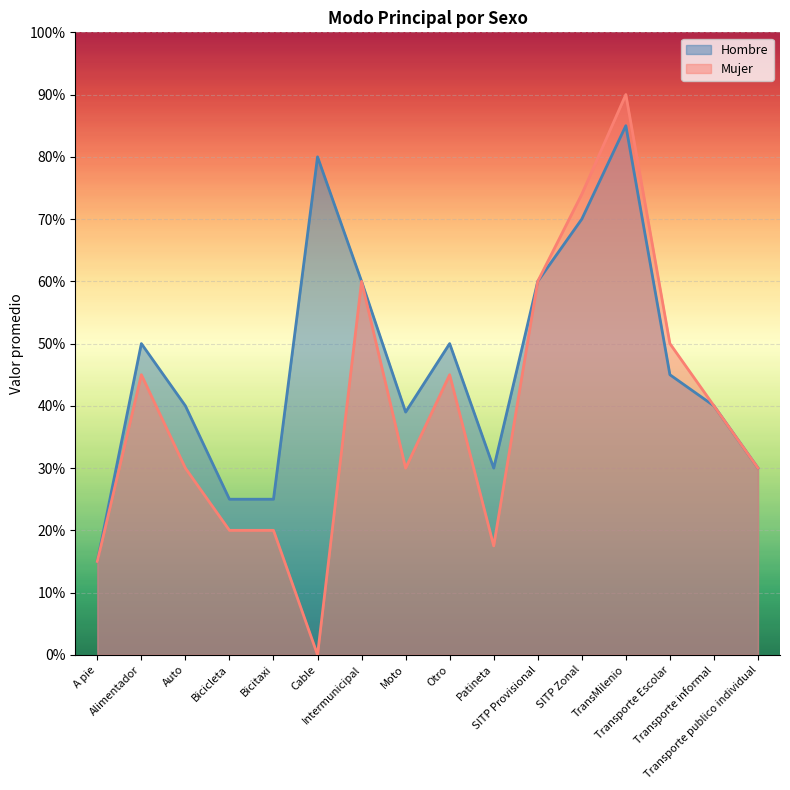

What is the average value of the Mujer series?

39.2